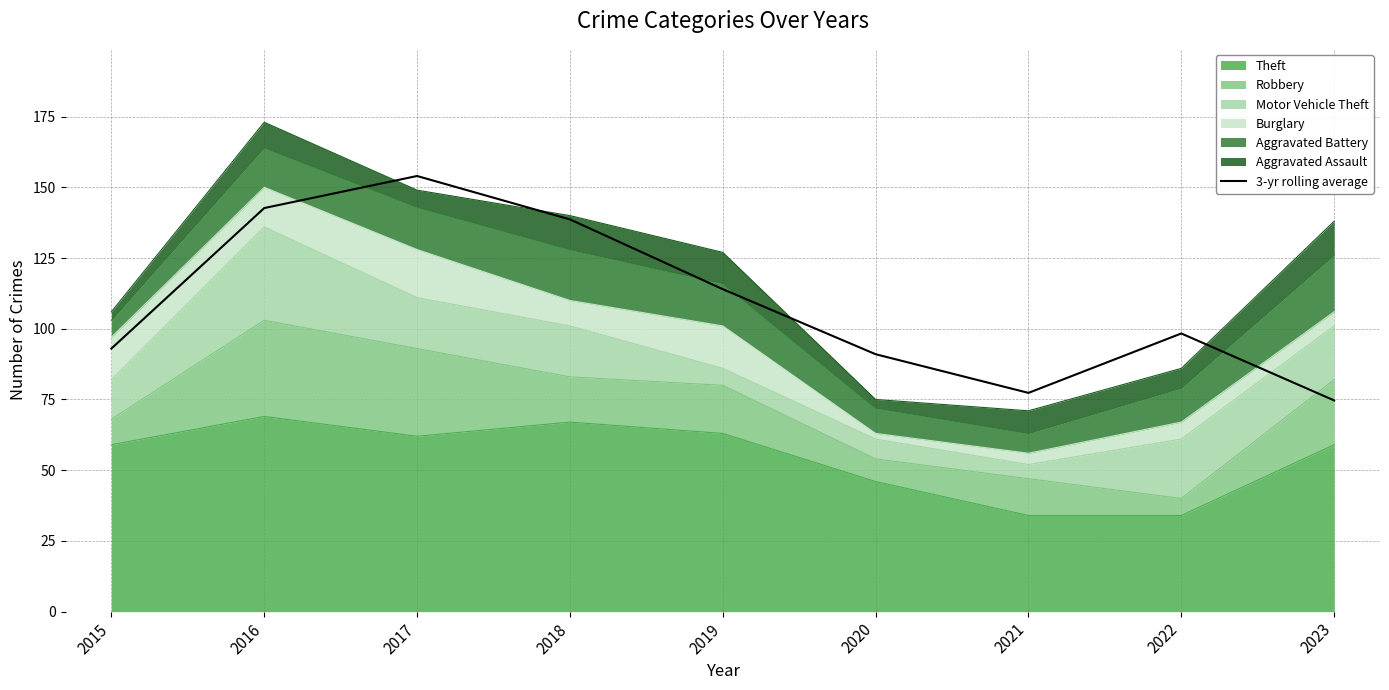

Rank the categories by value from highest to lowest.

2017, 2016, 2018, 2019, 2022, 2015, 2020, 2021, 2023